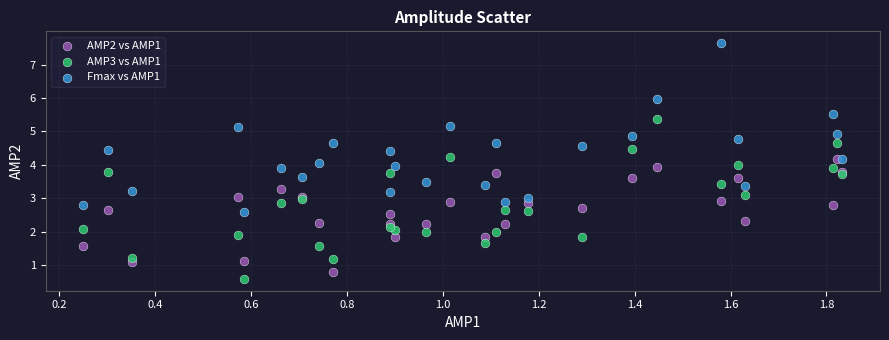

Which series reaches the maximum Y coordinate?

Fmax vs AMP1